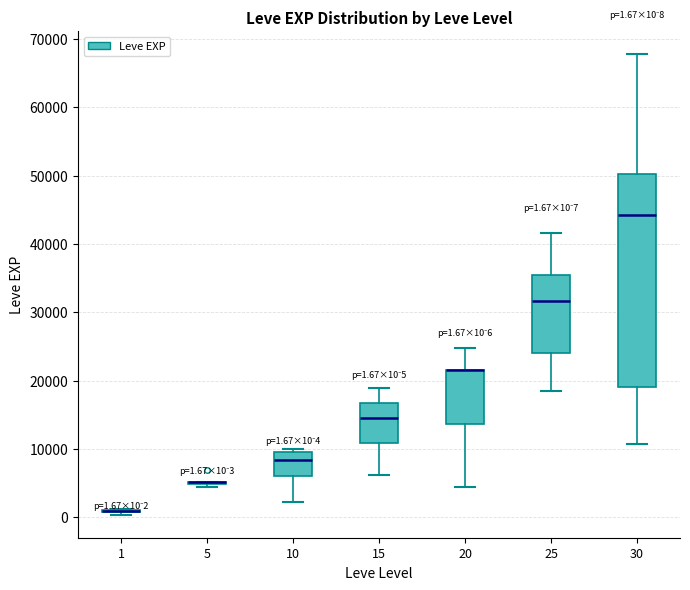

Comparing the boxes themselves (not the whiskers), which one is the tallest?

30